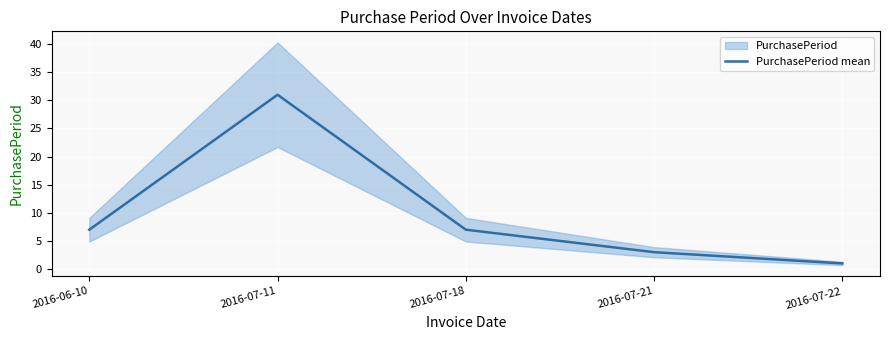

Where does the data first go above 7?

2016-07-11